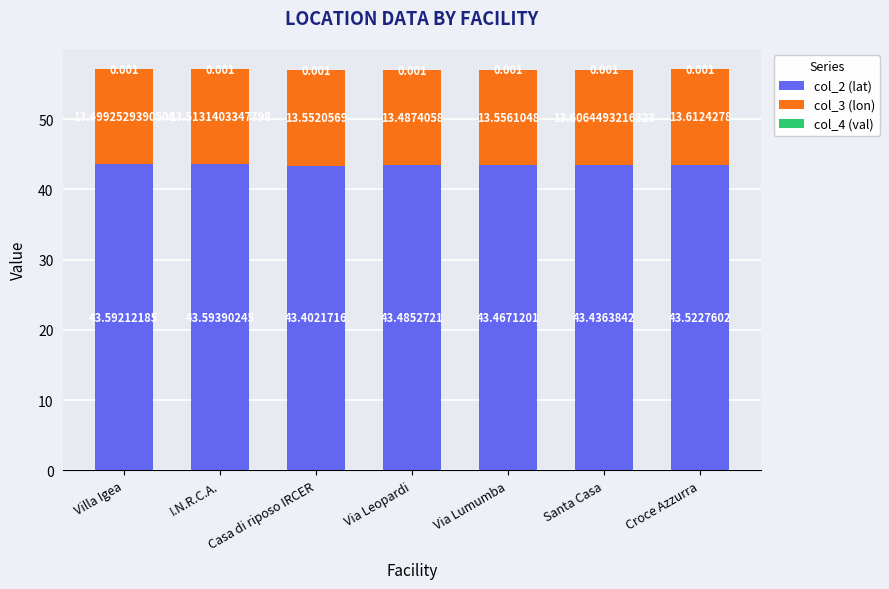

At which category is the sum across all series the highest?

Croce Azzurra